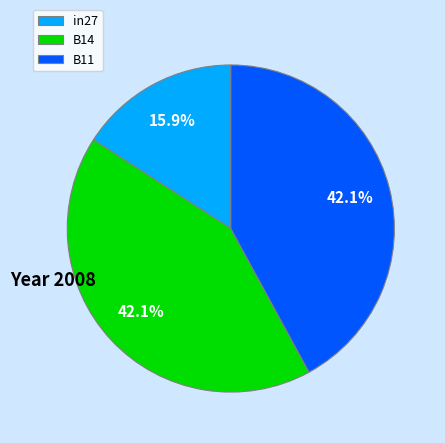

Combined, what portion of the pie is in27 and B14?

57.9%